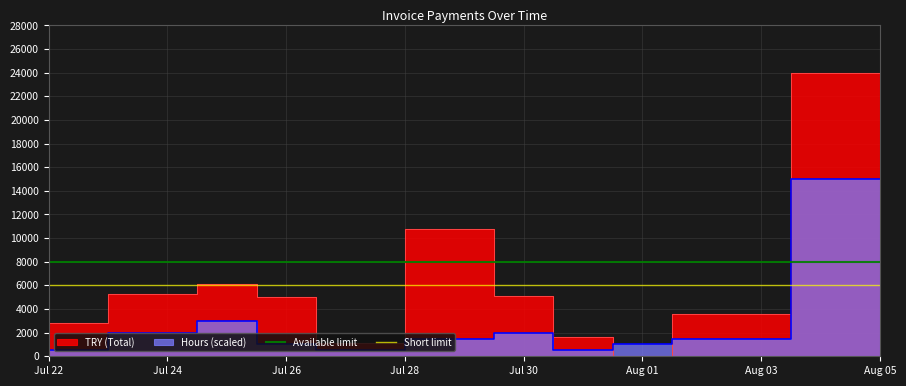

What is the value of the Available limit point at the 1st from the left?

8000